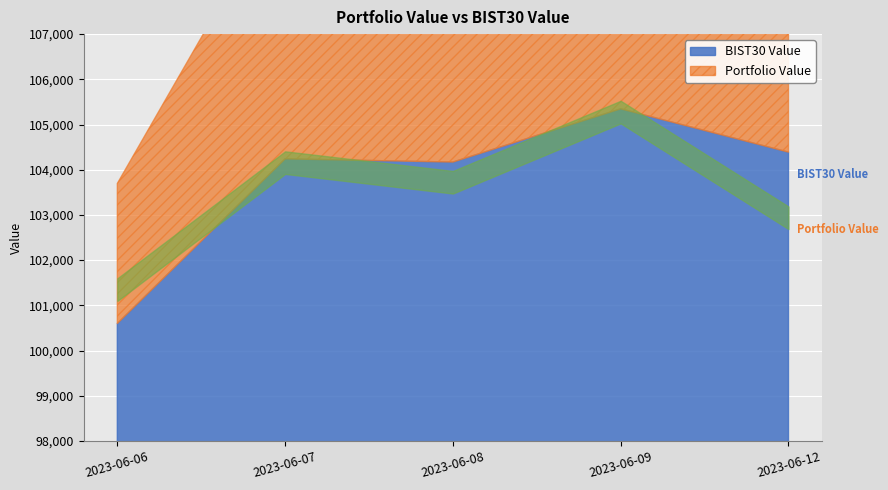

At which label does BIST30 Value first exceed 104240?

2023-06-07